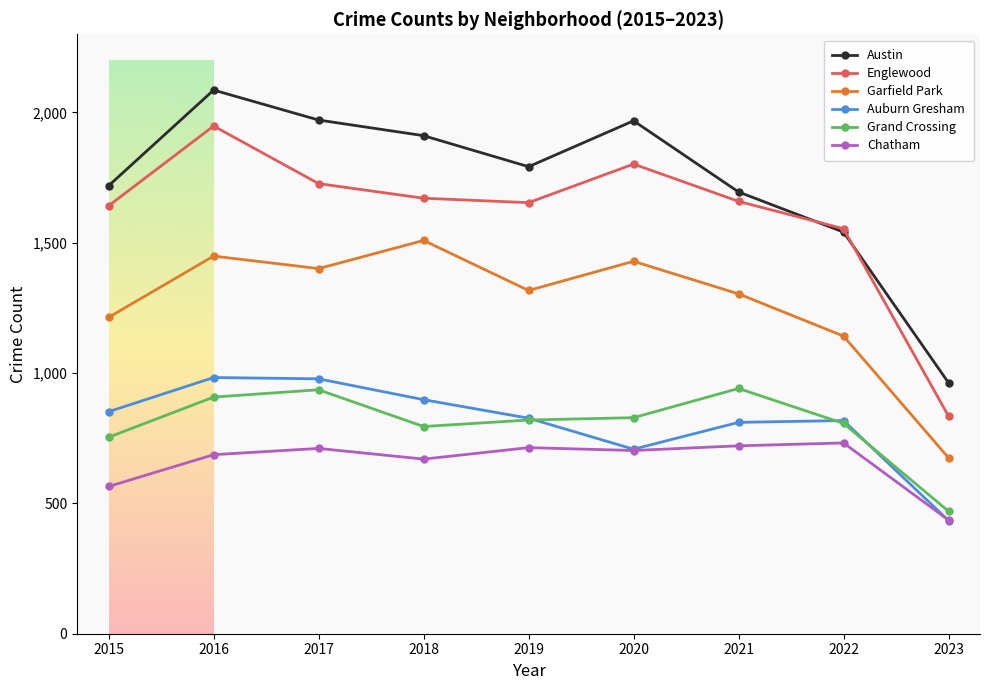

What is the approximate value of Austin at 2018, to the nearest 50?

1900